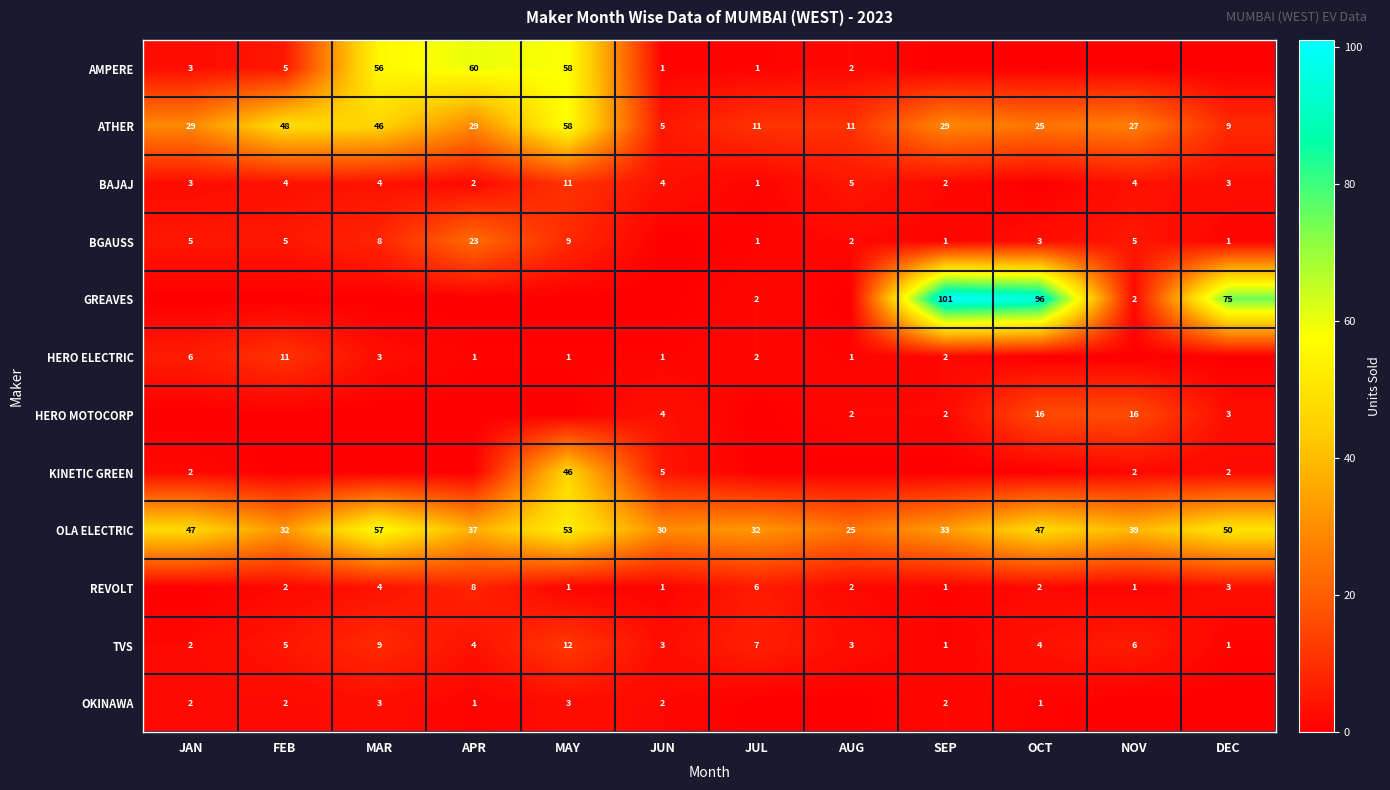

What is the maximum value shown in the chart?

101